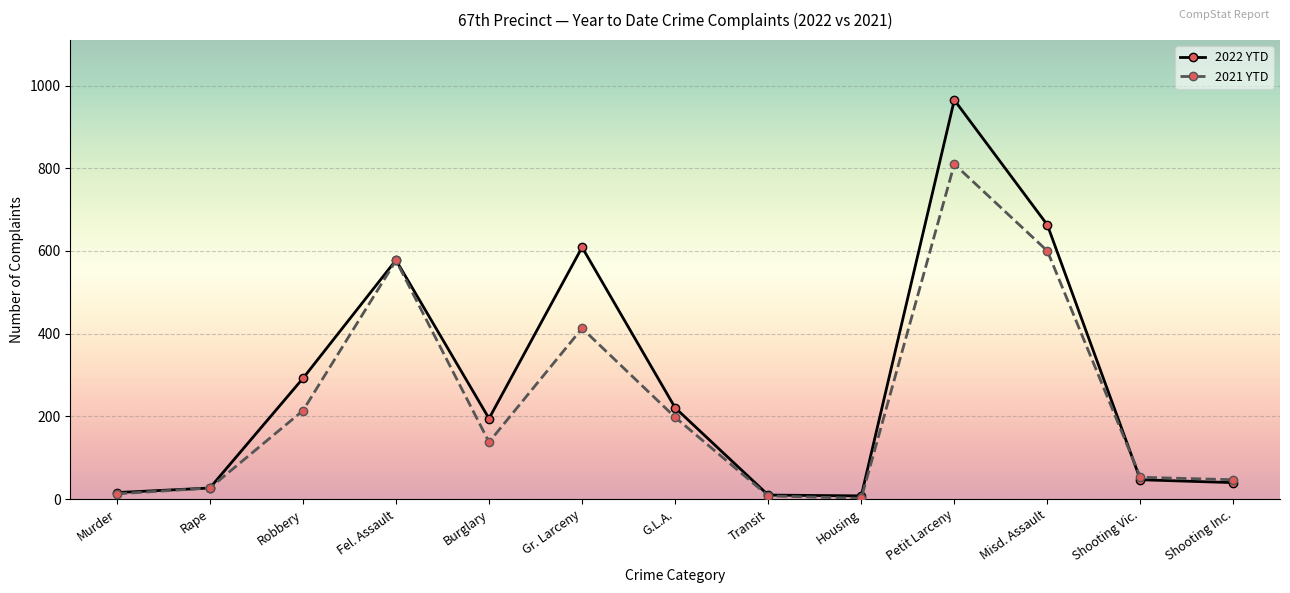

List the series in order of their peak value, highest first.

2022 YTD, 2021 YTD